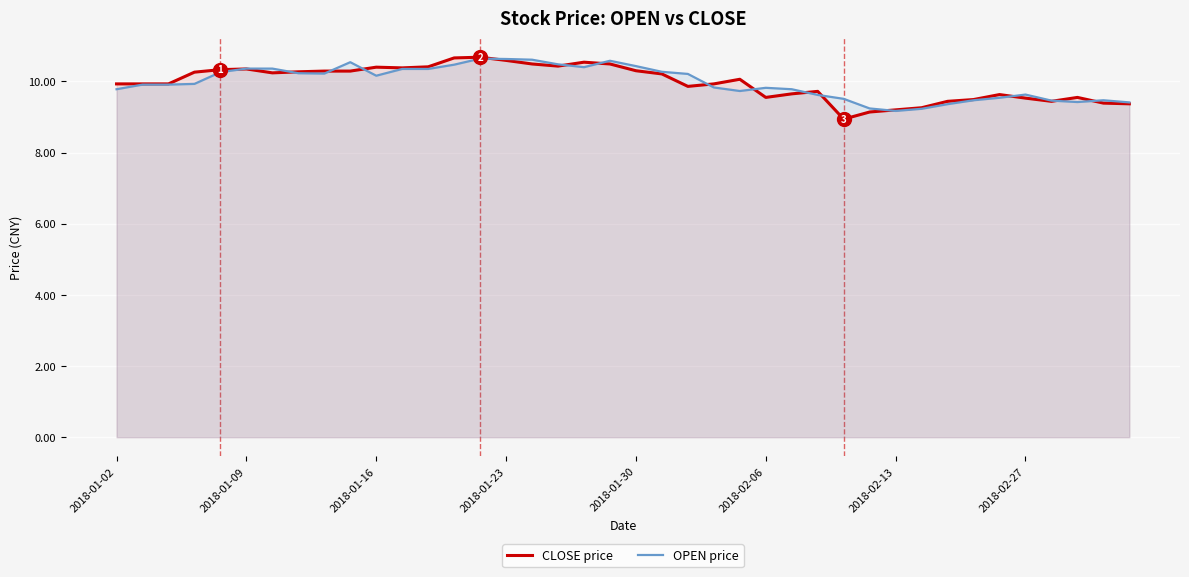

The OPEN price series shows 10.4 at 2018-01-09. True or false?

True